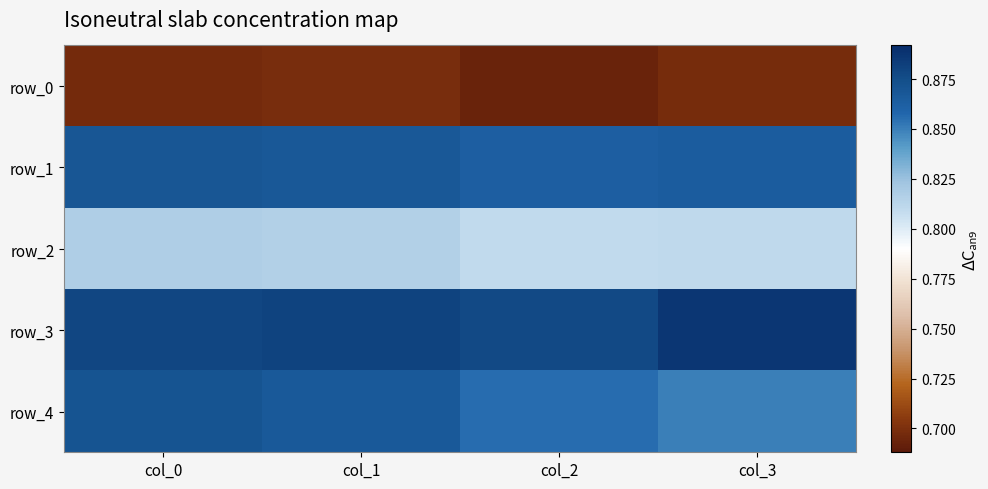

Which series has the widest spread of values?

row_4